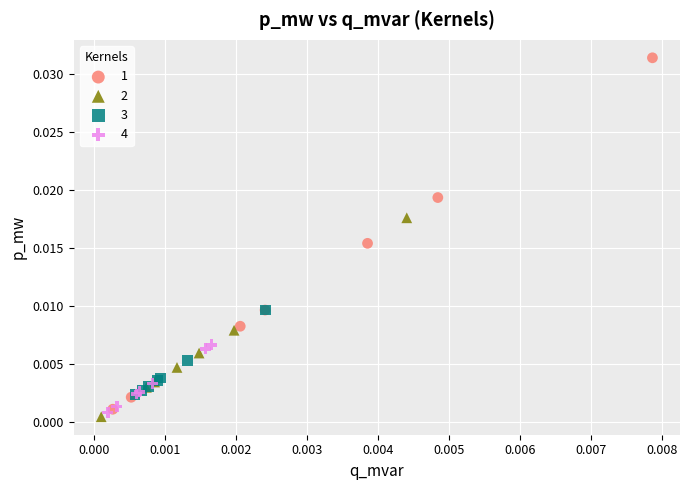

Which series reaches the maximum Y coordinate?

1